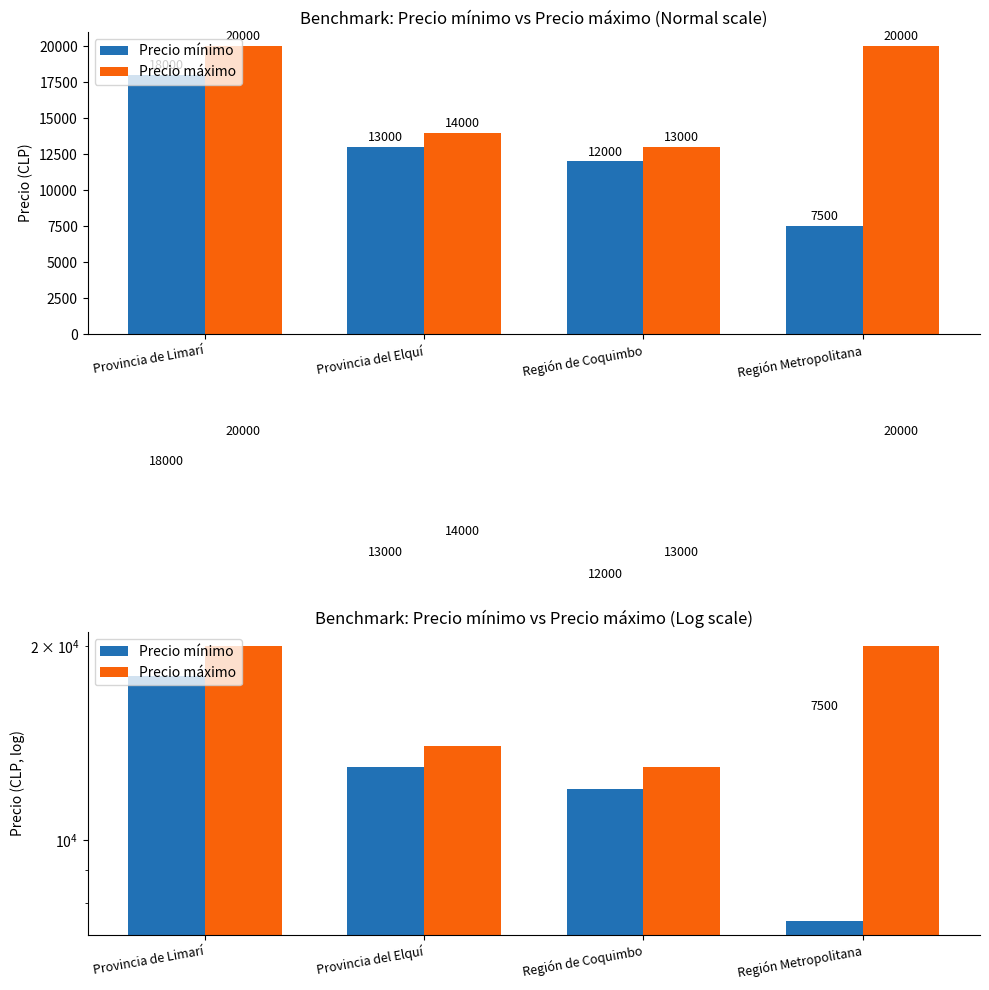

What is the sum of the Precio máximo values at Región de Coquimbo and Provincia del Elquí?

27000